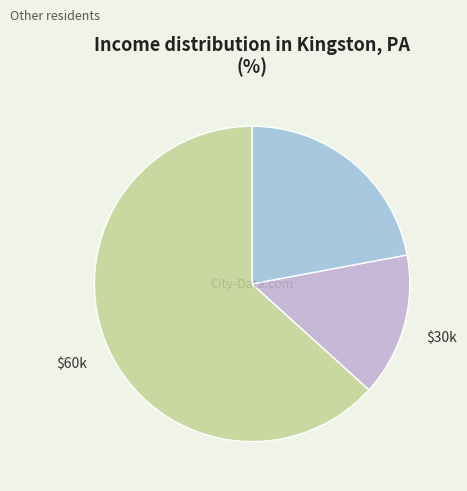

Count the number of slices in the pie.

3